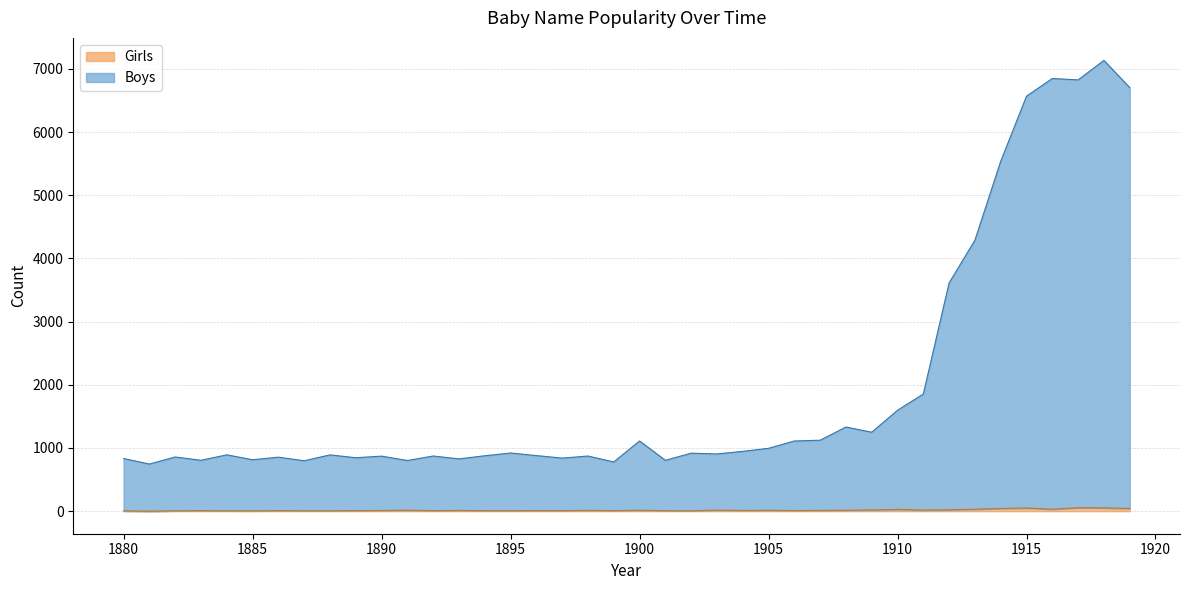

Is it true that Girls equals 43 at 1916?

False